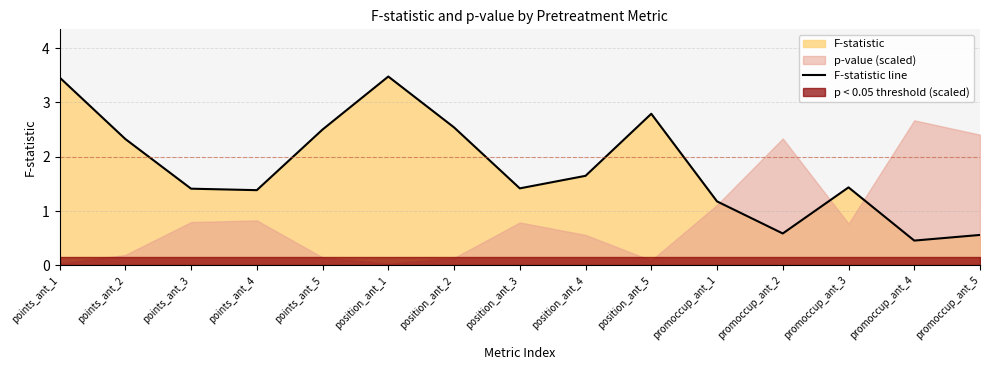

At which category does the chart reach its minimum across all series?

promoccup_ant_4